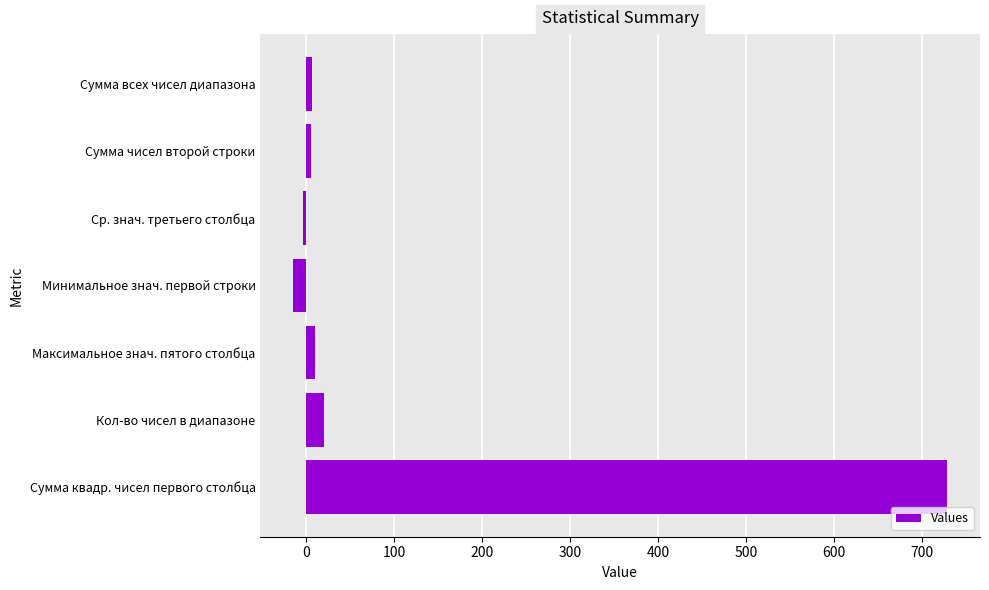

What is the label of the 1st bar from the top?

Сумма всех чисел диапазона